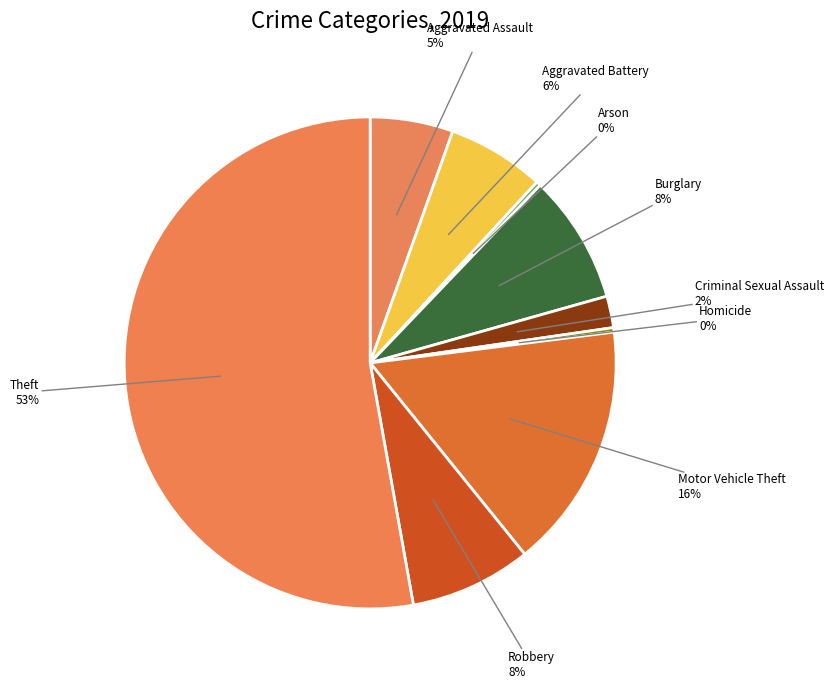

How many segments does this pie chart have?

9